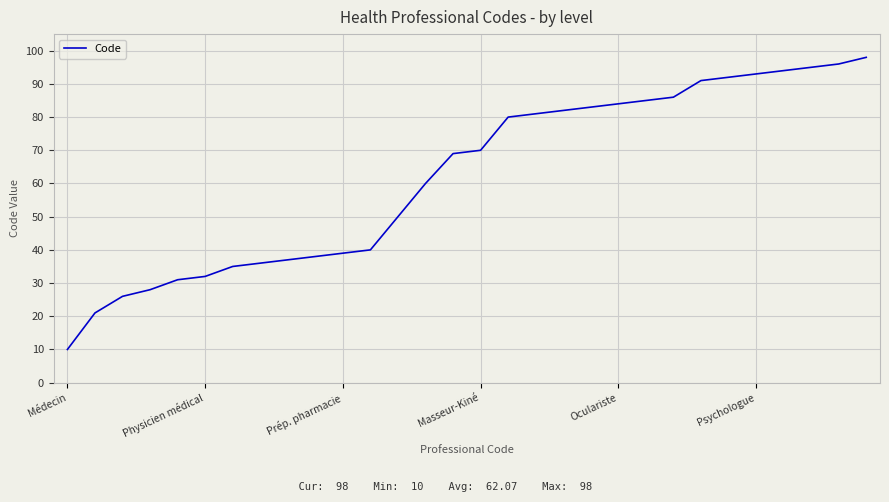

What is the maximum value shown in the chart?

98